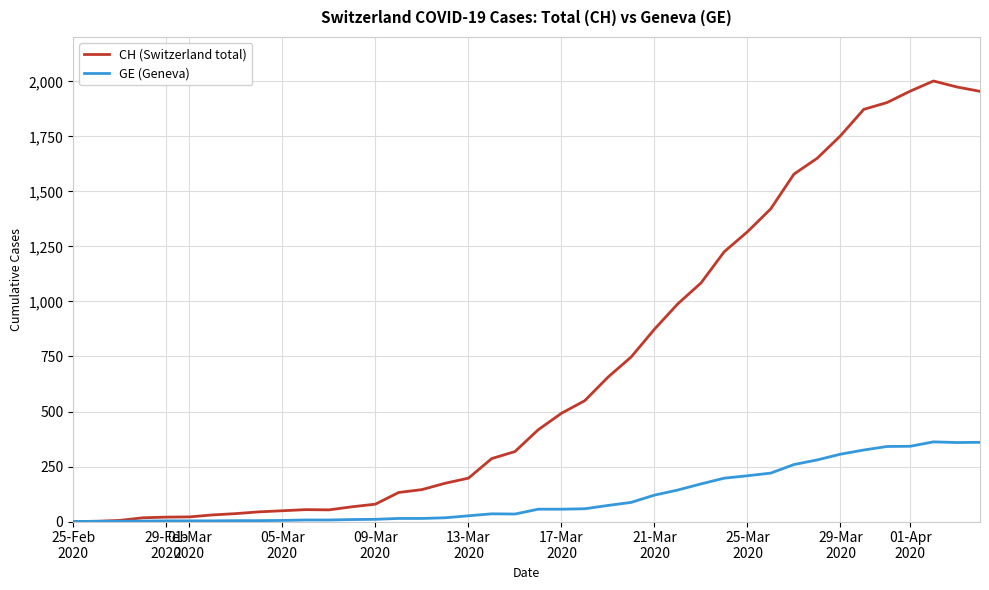

List the series in order of their overall mean, highest first.

CH (Switzerland total), GE (Geneva)